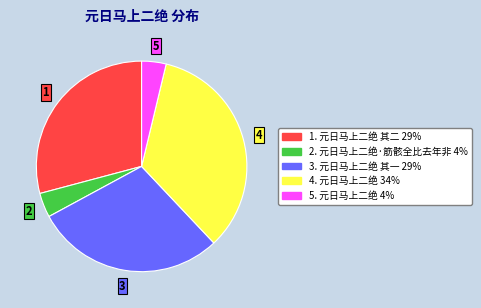

How many segments does this pie chart have?

5